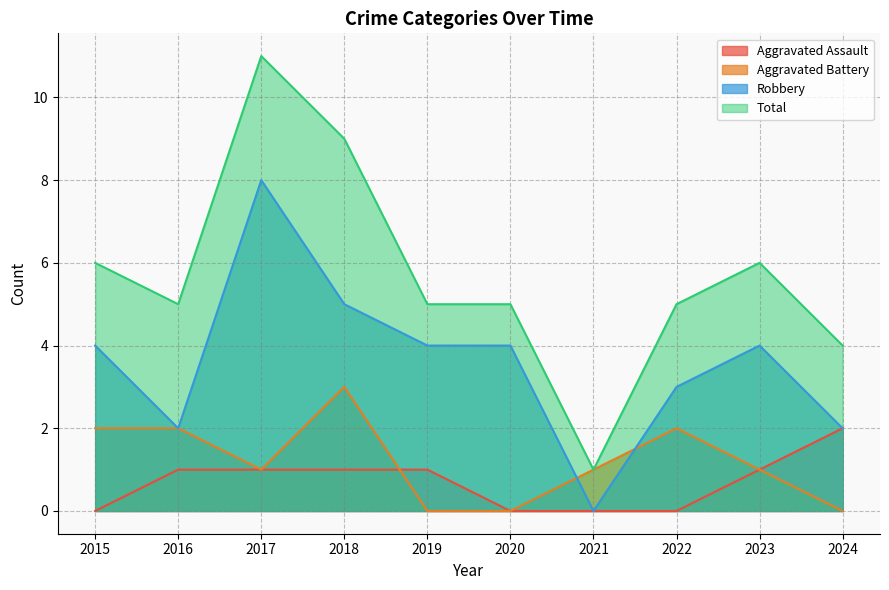

How many lines are shown in the chart?

4